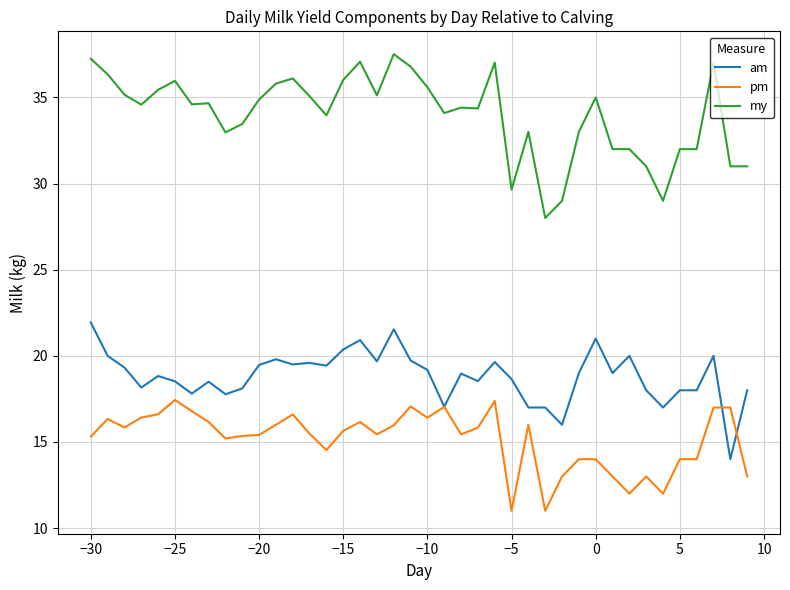

Which series has the largest total across all categories?

my